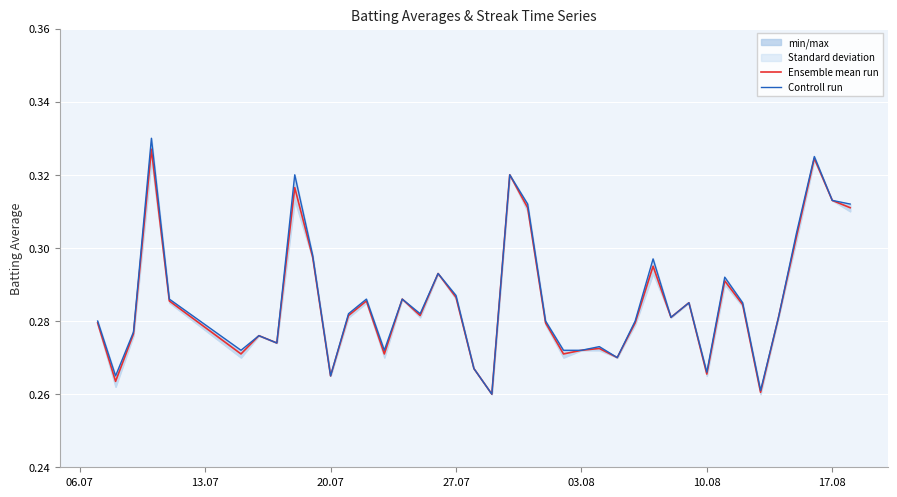

What is the average value of the Controll run series?

0.3